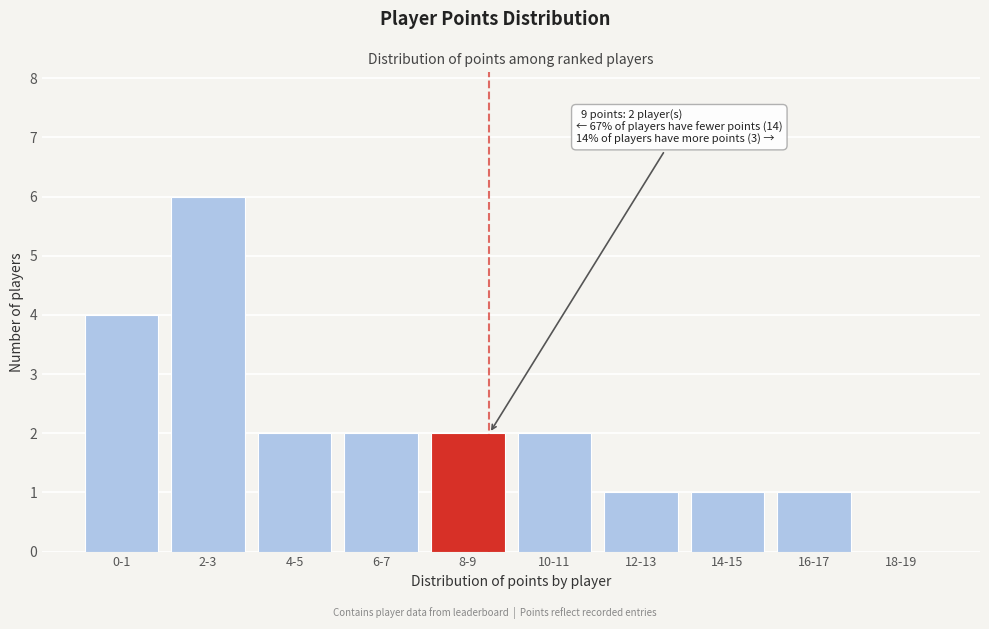

Reading right to left, transcribe all the data shown in this chart.

18-19=0	16-17=1	14-15=1	12-13=1	10-11=2	8-9=2	6-7=2	4-5=2	2-3=6	0-1=4